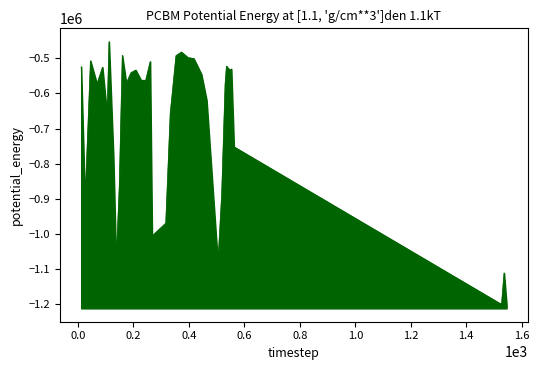

Count the number of data series in this chart.

1